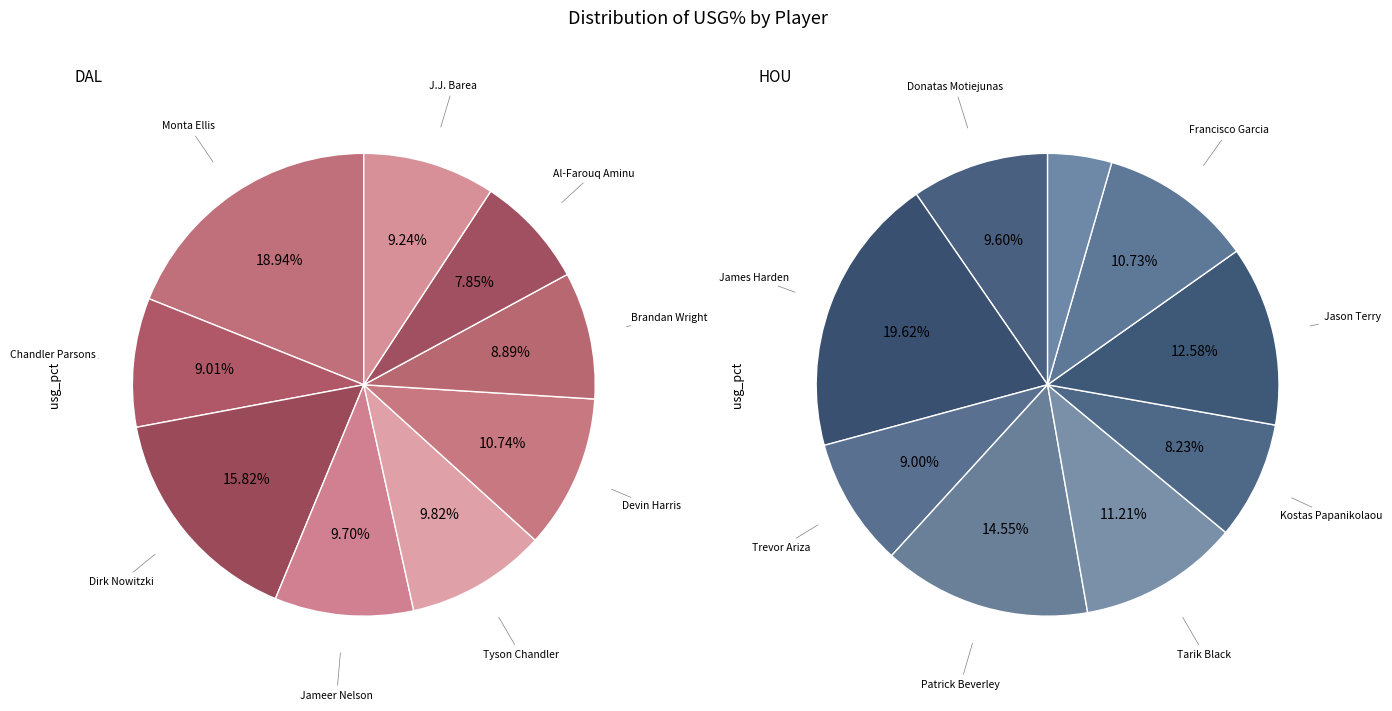

To the nearest percent, what is the average slice percentage?

11%